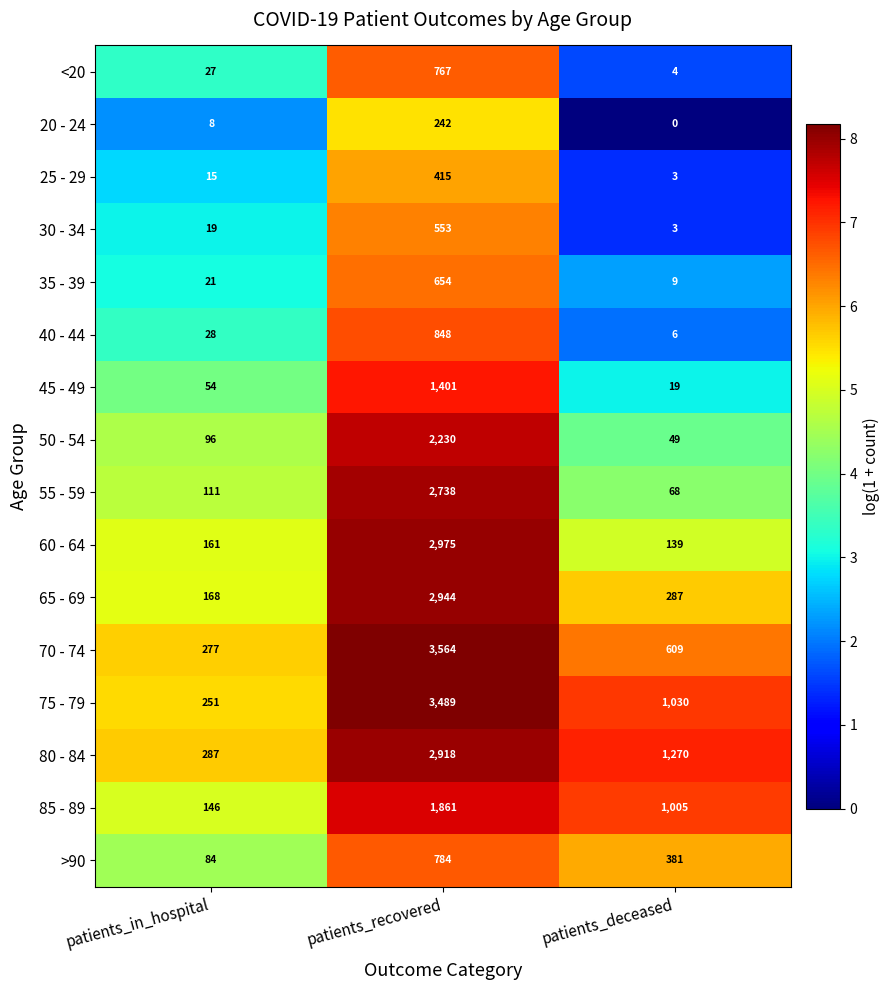

What is the sum of all 65 - 69 values?

3399